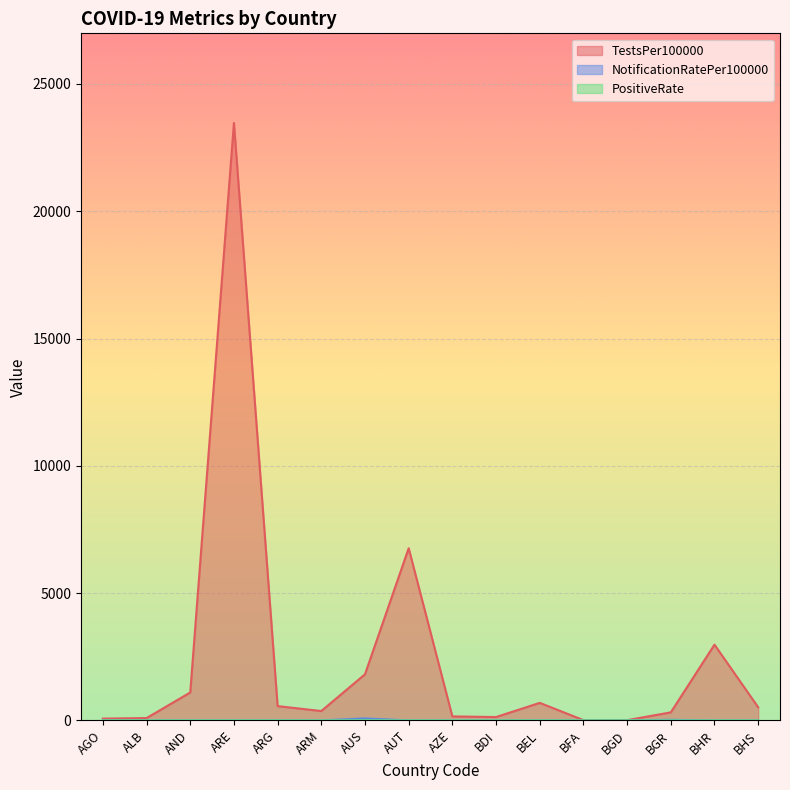

At which label does NotificationRatePer100000 reach its peak?

AUS